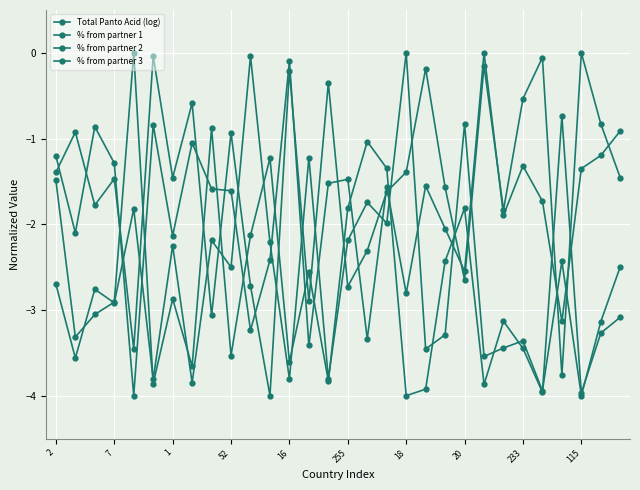

How many times do % from partner 2 and Total Panto Acid (log) cross each other?

14